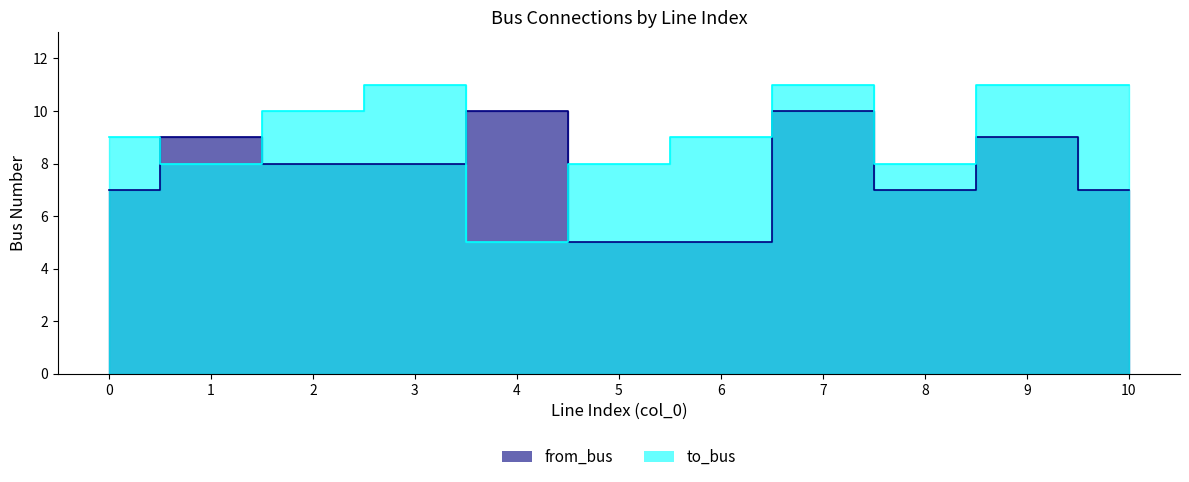

Which series ends up on top after the final intersection of from_bus and to_bus?

to_bus